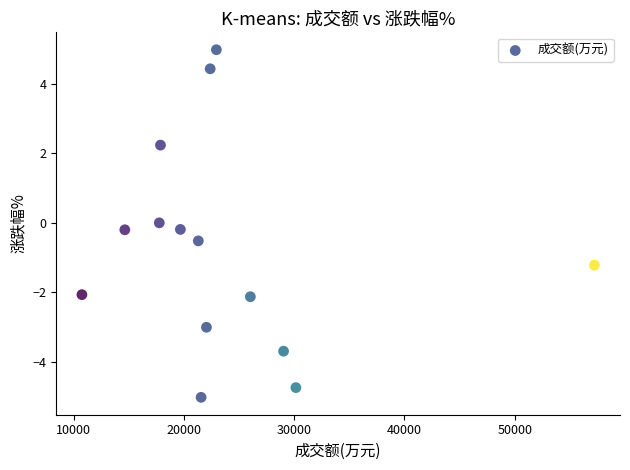

What is the range of Y values (max minus min)?

10.0